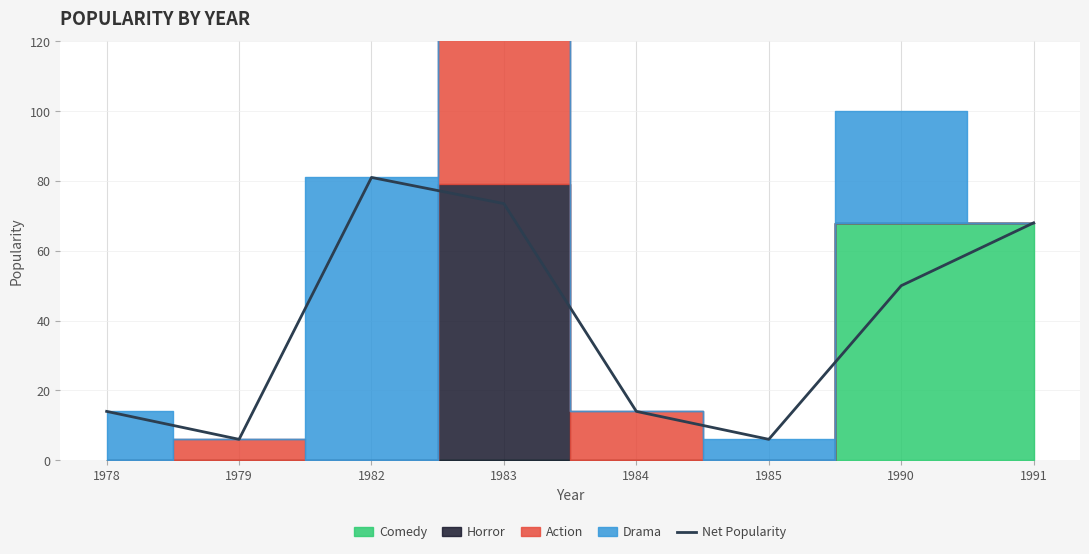

The value at 1983 is 73.5. True or false?

True